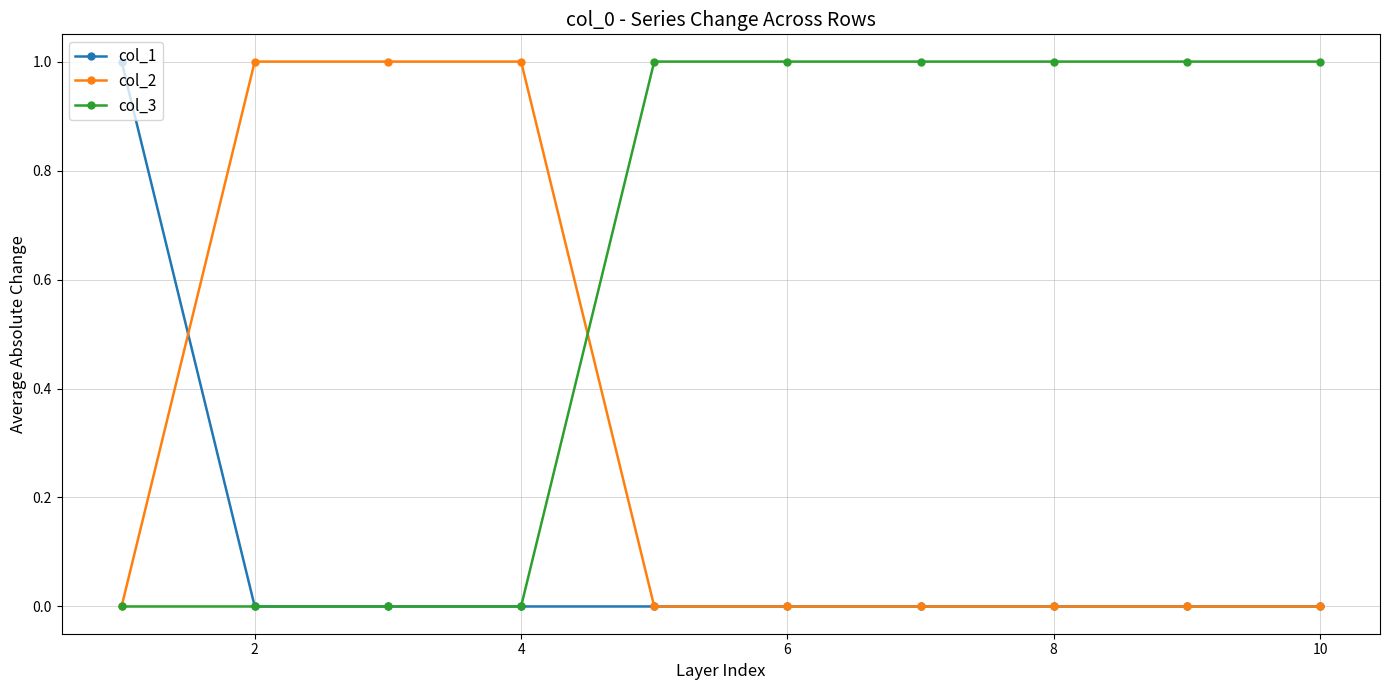

Rank the series by their average value, from lowest to highest.

col_1, col_2, col_3